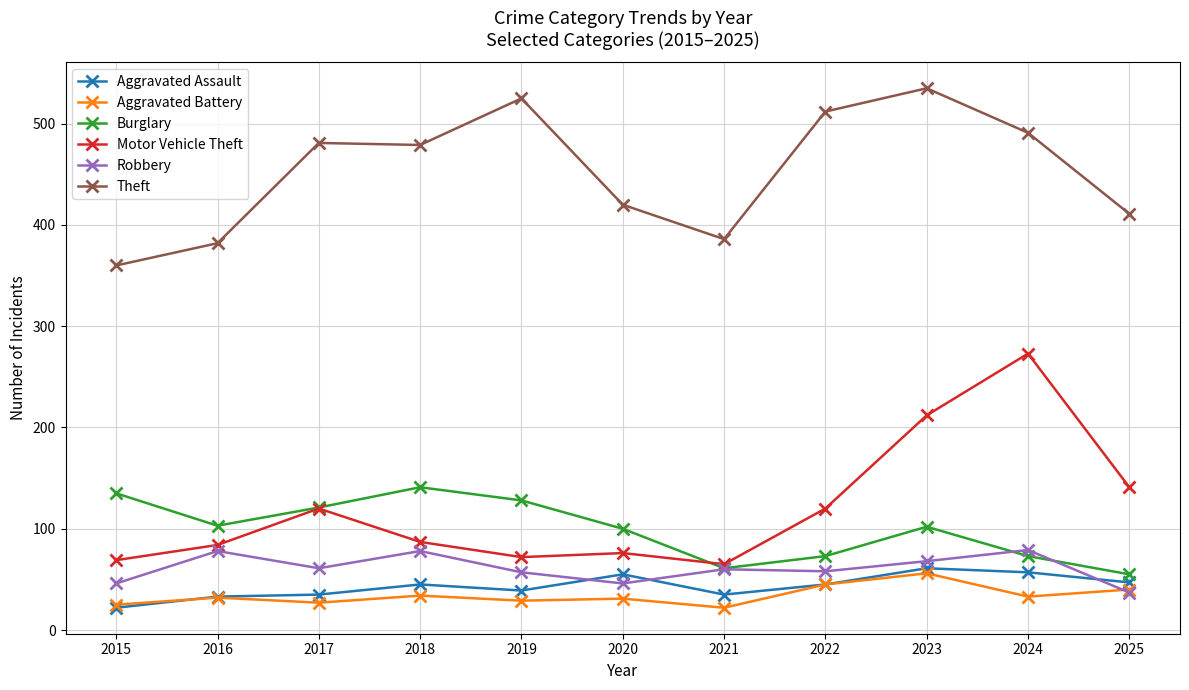

What is the minimum value for Burglary?

55